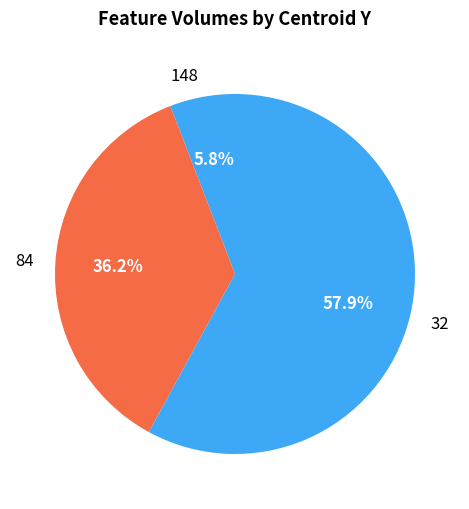

How many slices are in this pie chart?

3